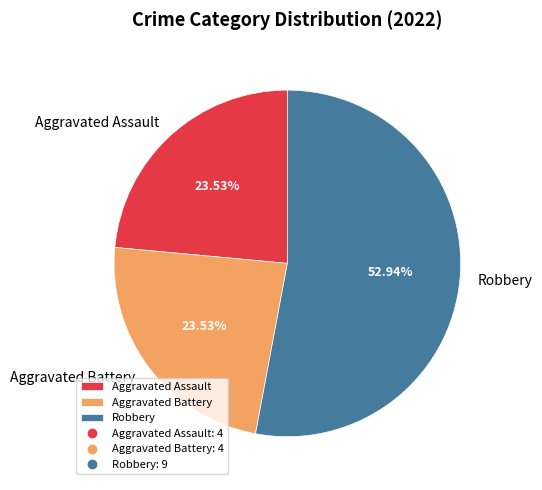

Between Robbery and Aggravated Battery, which is larger?

Robbery